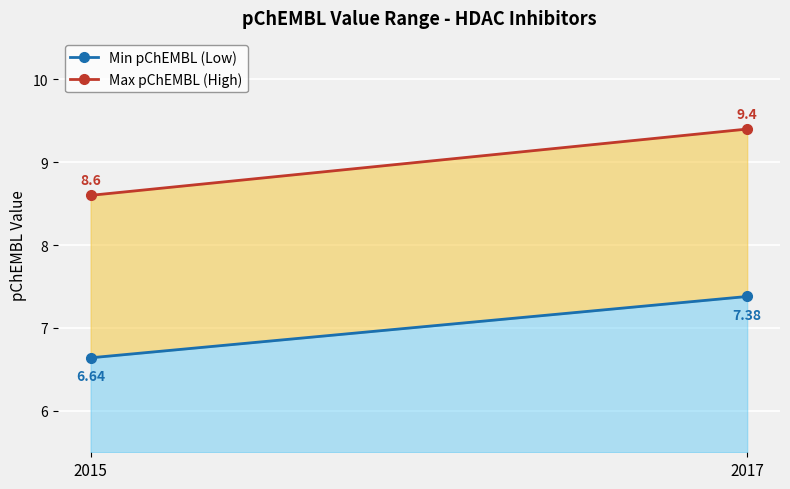

What is the minimum value for Min pChEMBL (Low)?

6.6